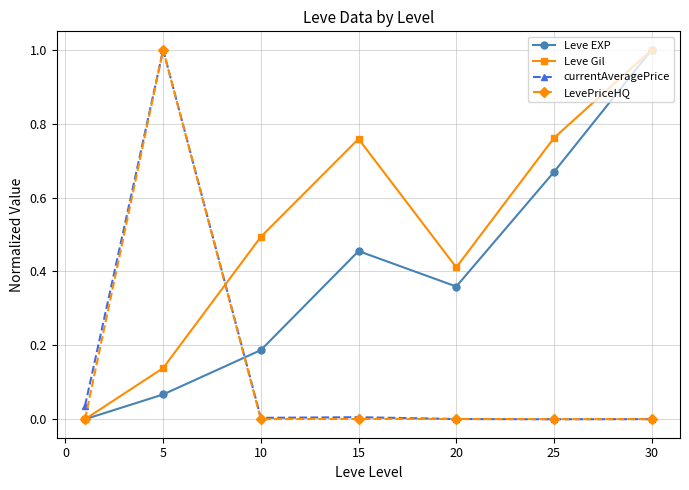

True or false: Leve EXP has more than 1 points higher than both neighbors.

False